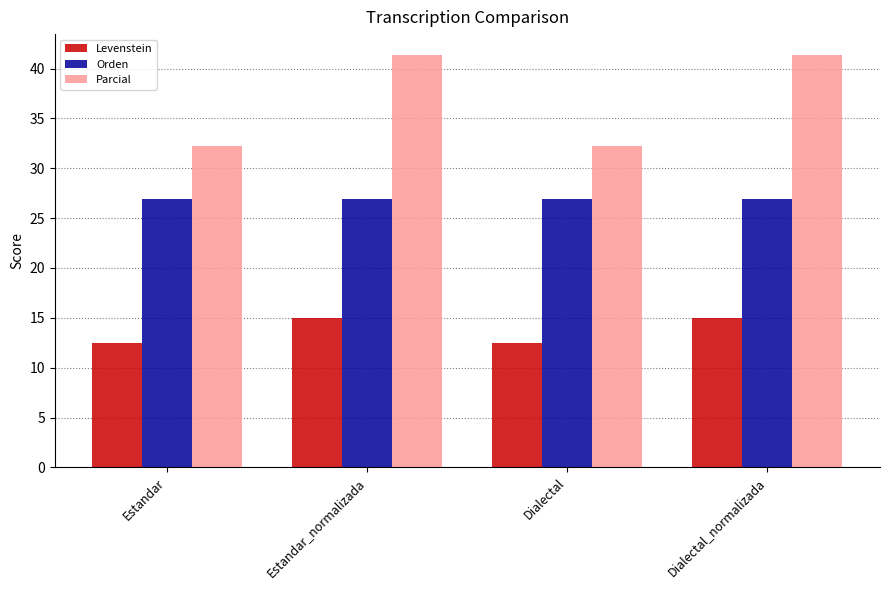

The Orden series shows 26.9 at Dialectal_normalizada. True or false?

True